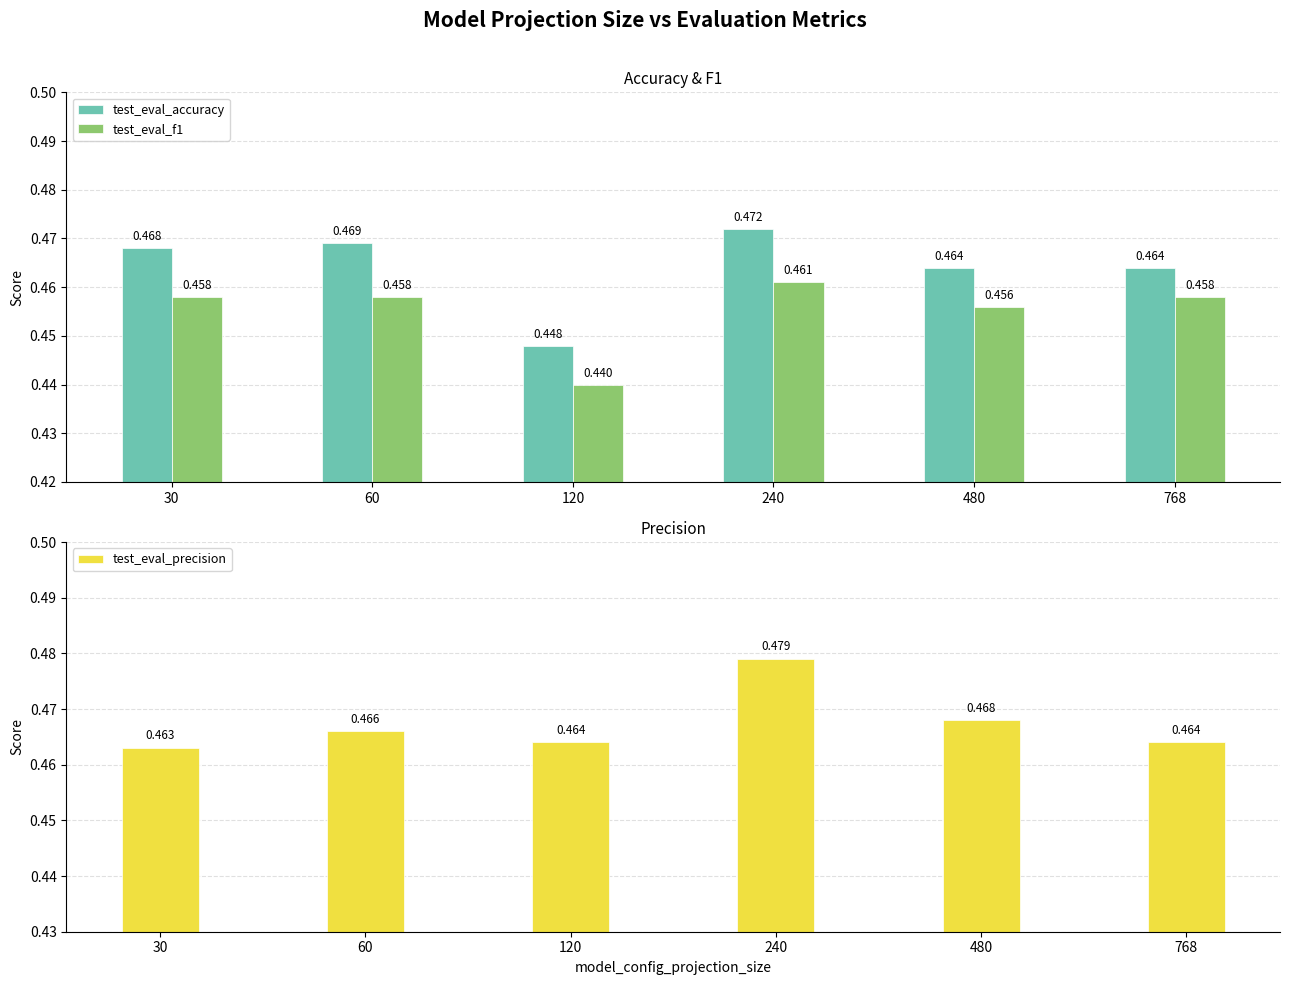

What are all the series names shown in the legend?

test_eval_accuracy, test_eval_f1, test_eval_precision